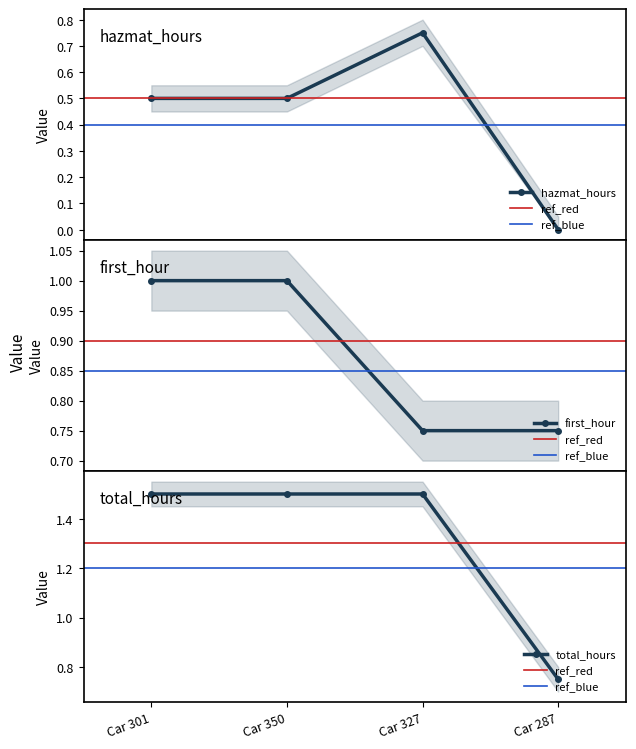

What is the spread (max minus min) of values at Car 350?

1.0